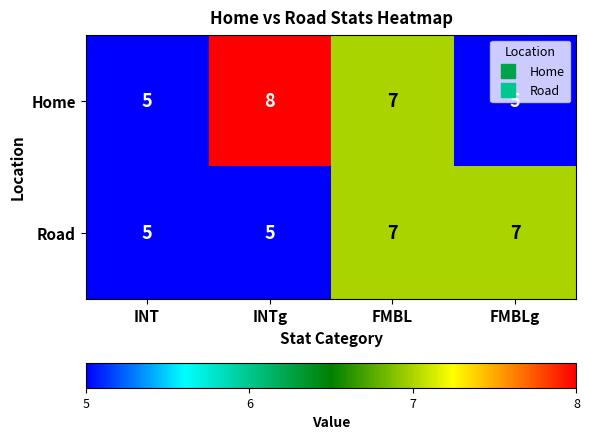

What is the difference between the maximum and minimum values in the Home series?

3